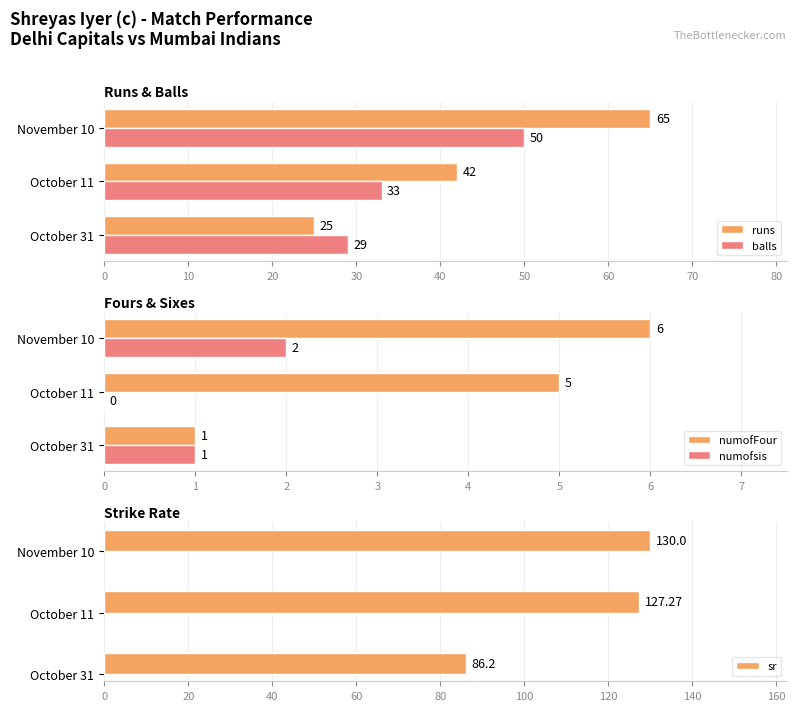

How many bars are there in each group?

5